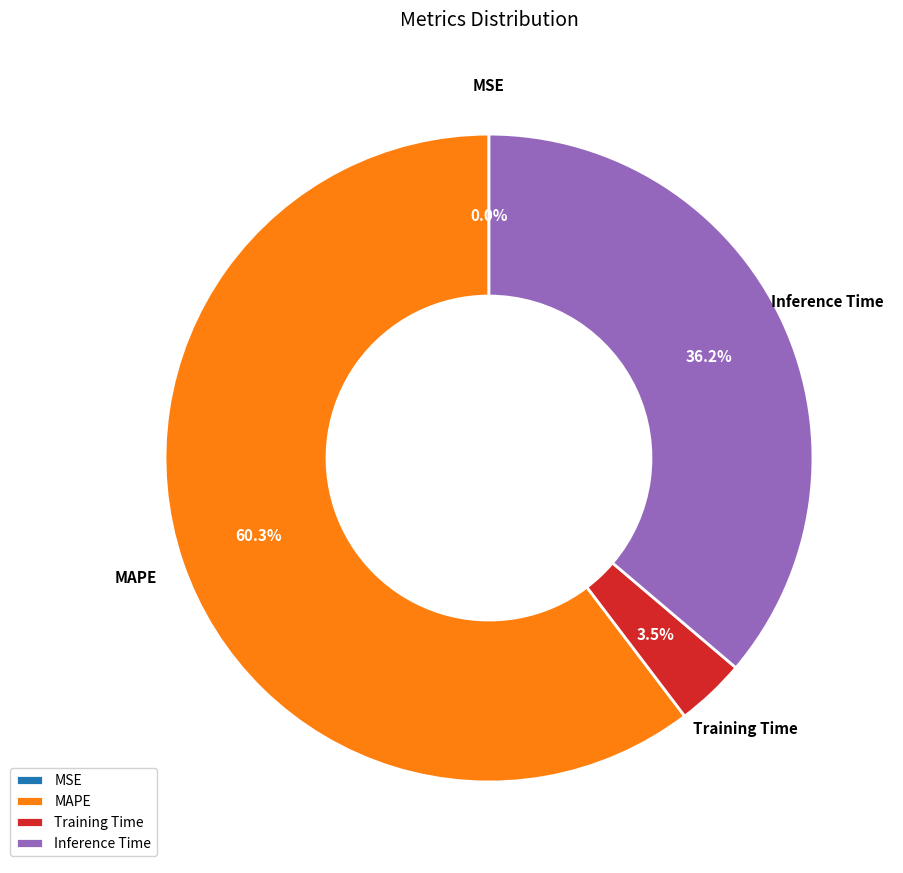

Does Training Time represent more than half of the total?

No